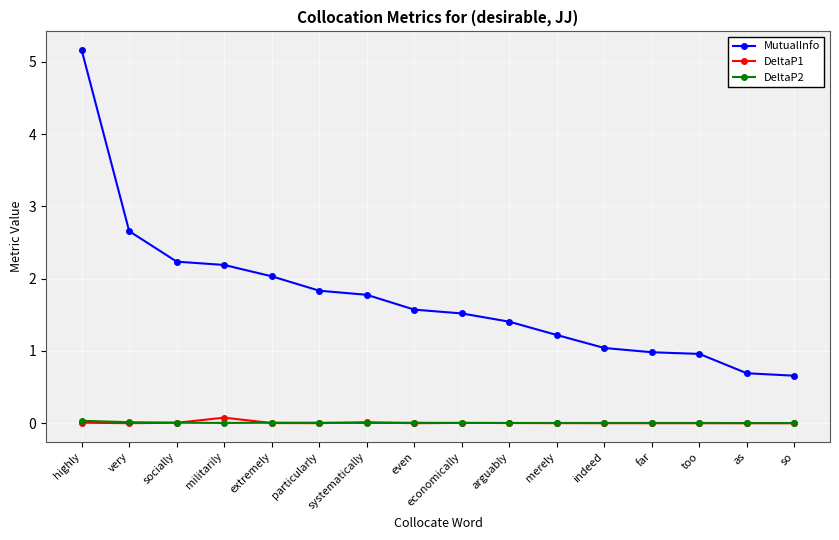

What are all the series names shown in the legend?

MutualInfo, DeltaP1, DeltaP2